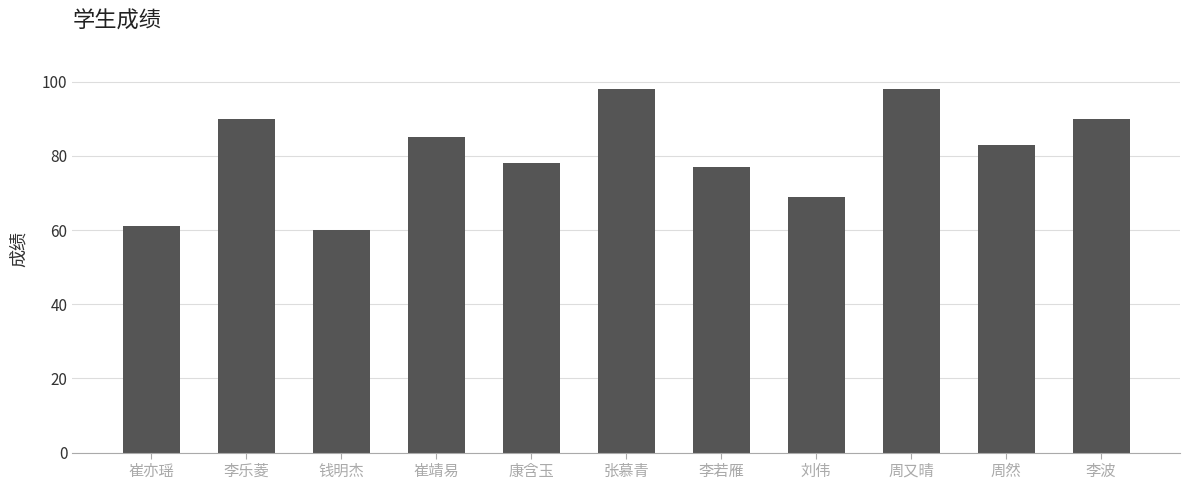

Is it true that the value at 李若雁 is 108?

False